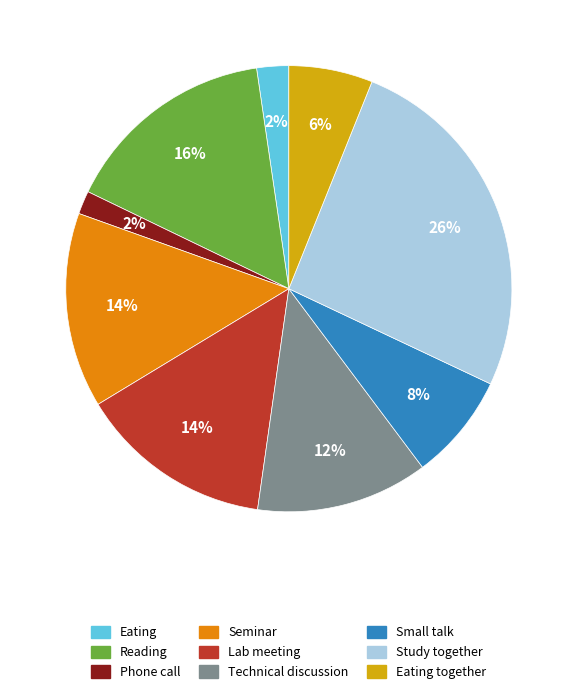

Is there a majority slice in this chart?

No